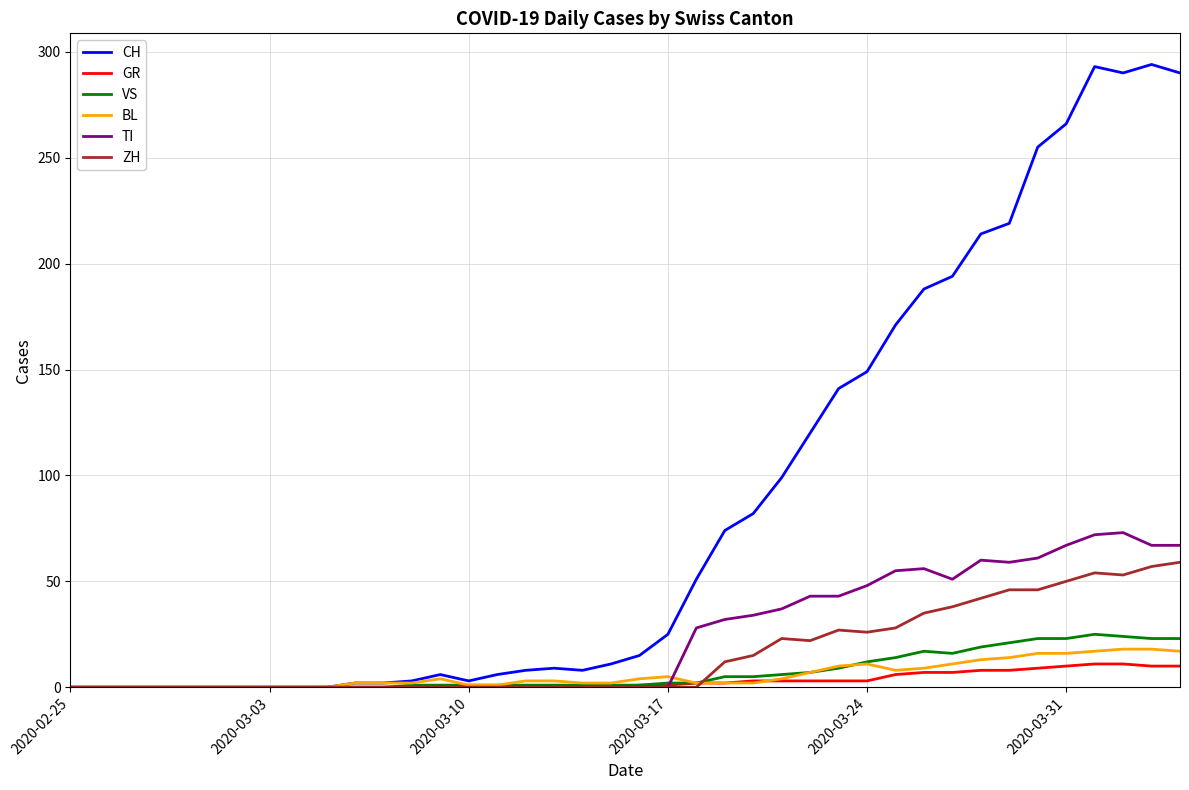

What is the sum of all TI values?

953